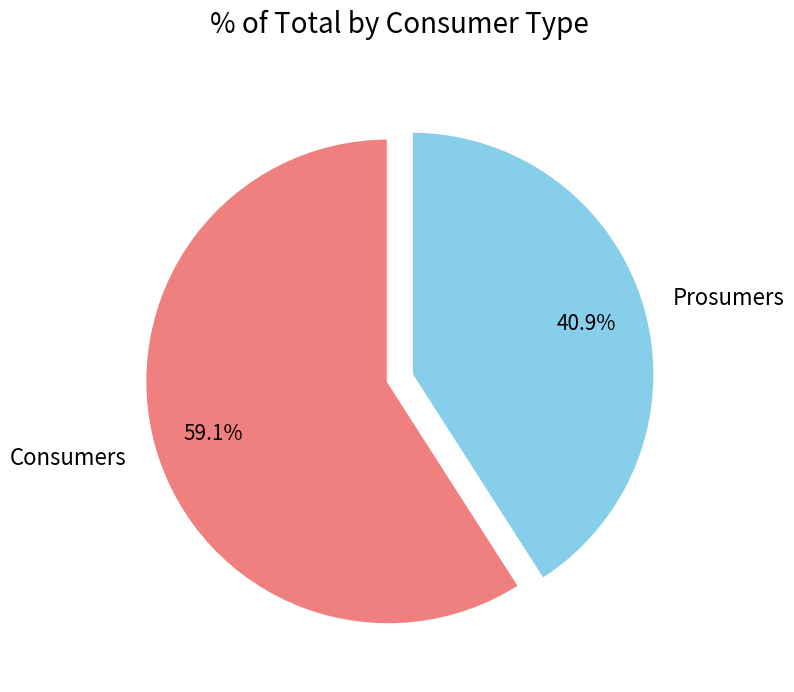

The Consumers slice represents 59% of the pie. True or false?

True